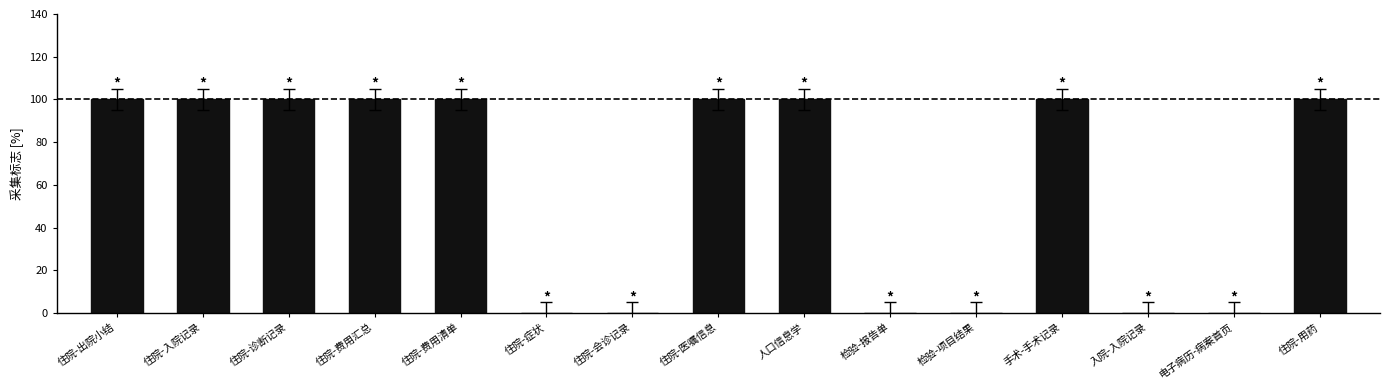

At which category does the chart reach its minimum across all series?

住院-症状